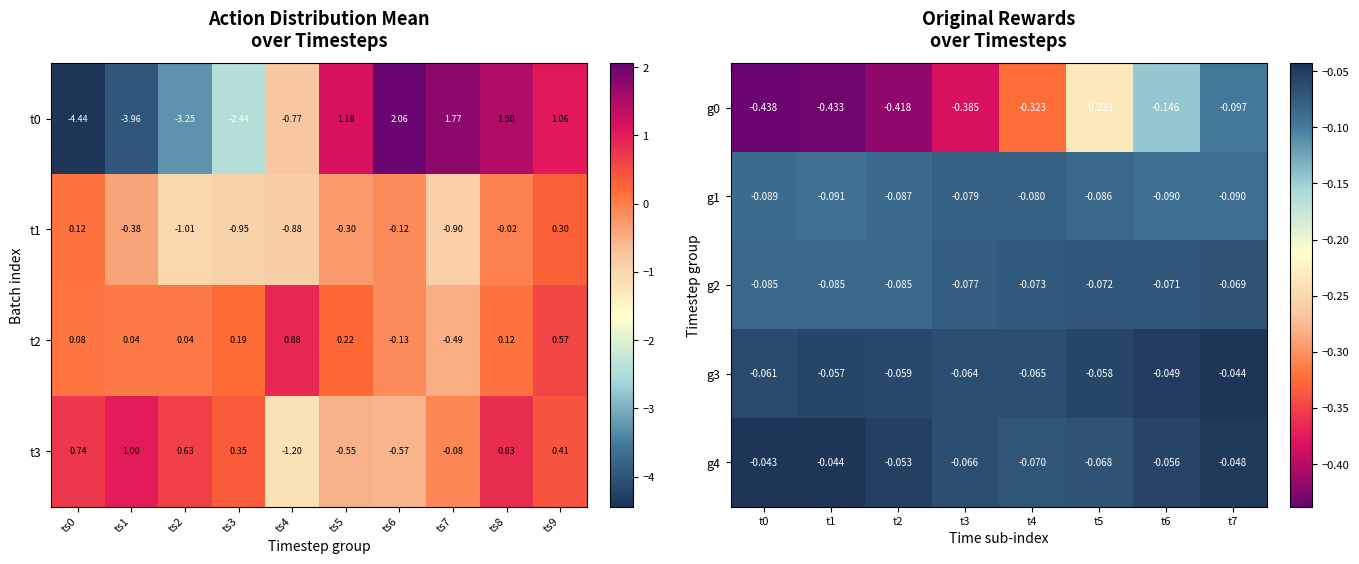

Is the value of g2 at t7 greater than the value of g4 at t4?

Yes